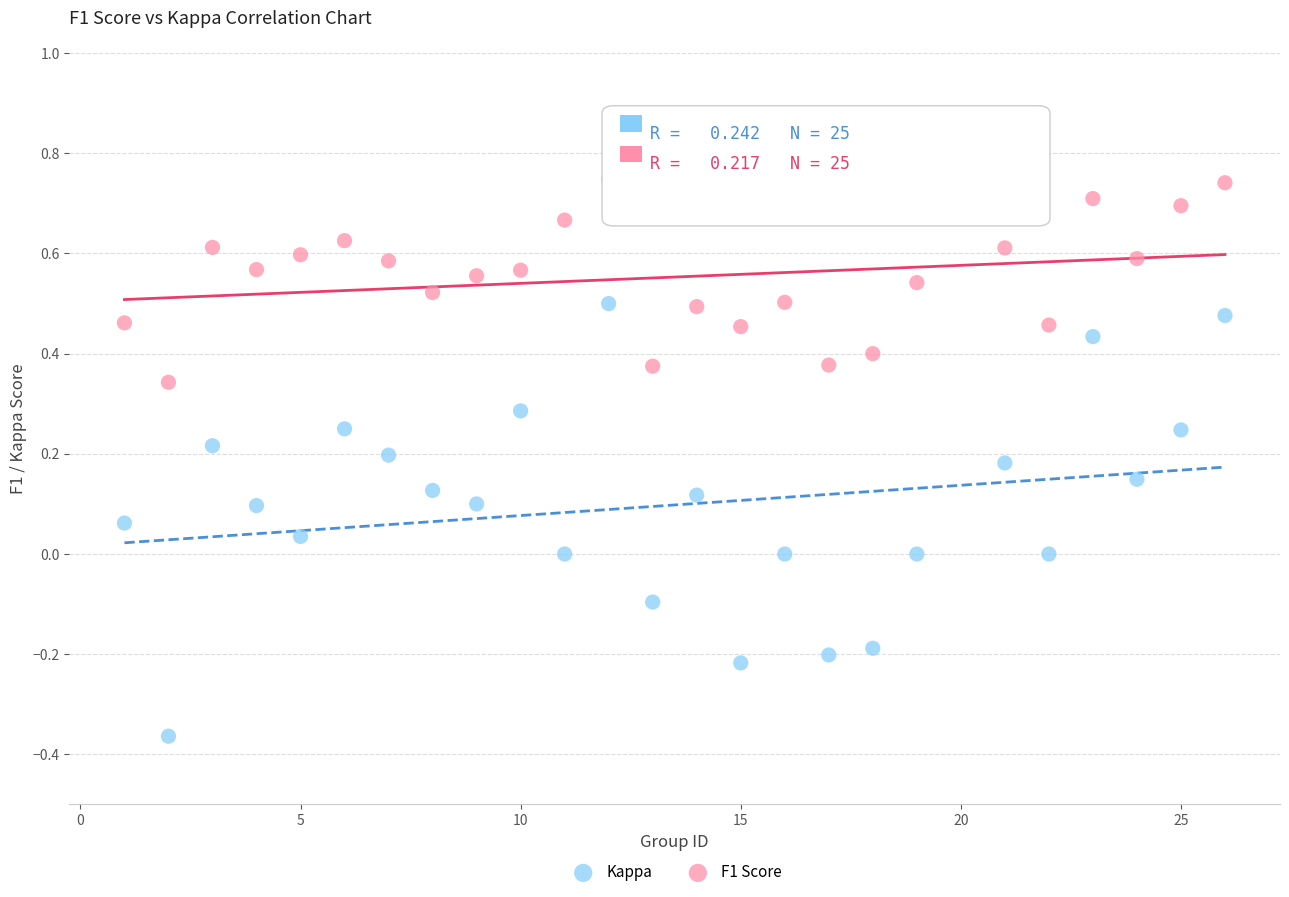

Which series reaches the maximum Y coordinate?

F1 Score